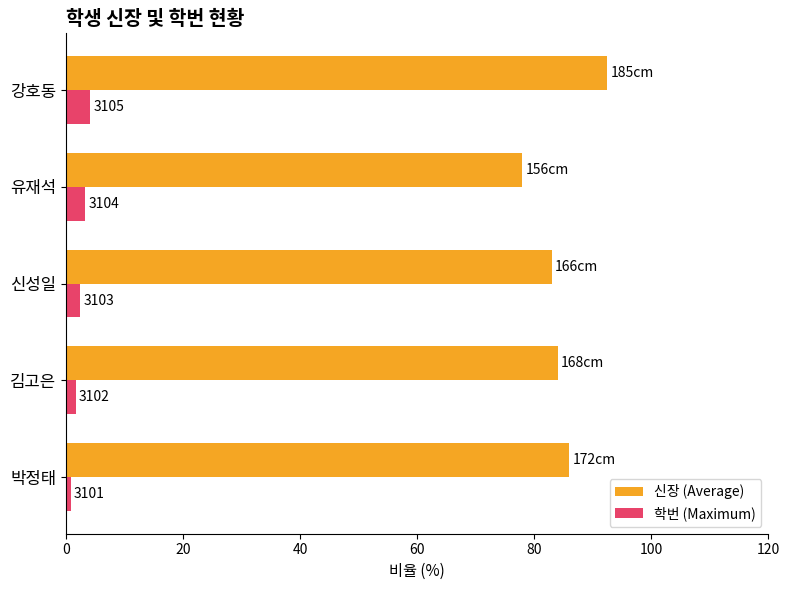

At how many categories does at least one series exceed 84?

2